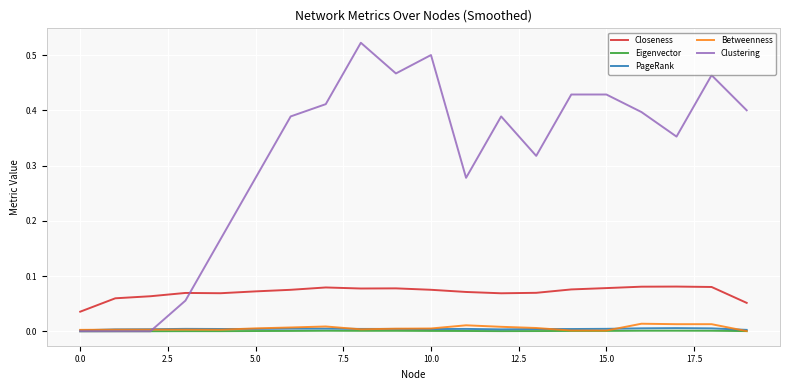

Which series has the largest range (max minus min)?

Clustering